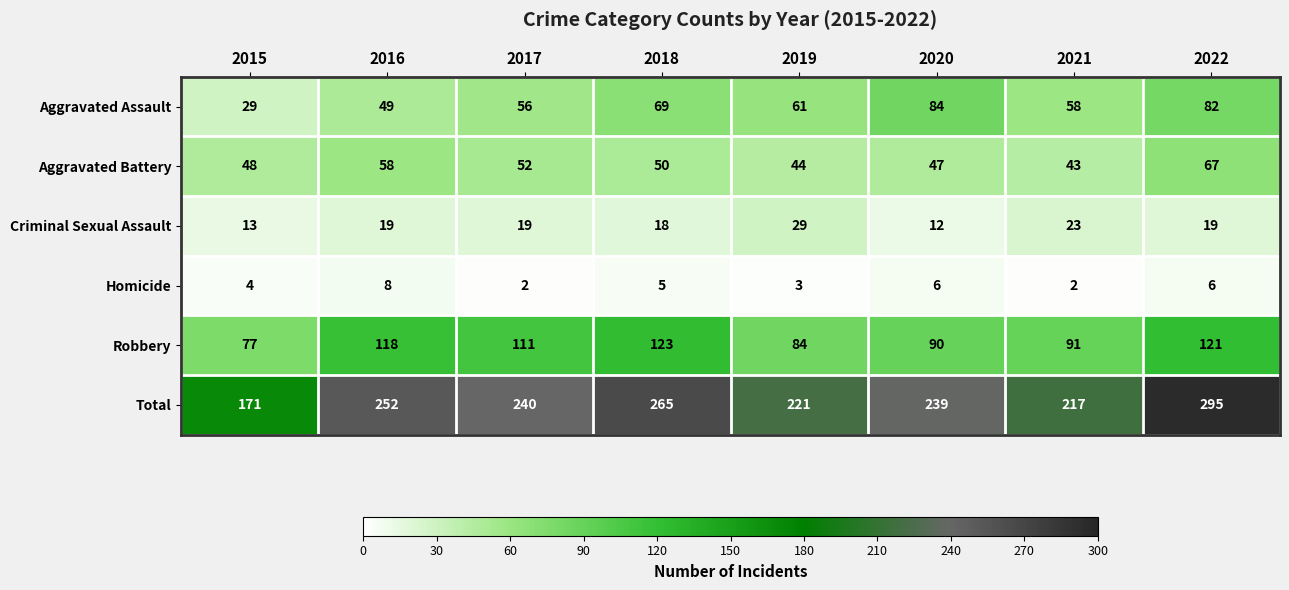

Where is Robbery nearest to the value 100?

2021